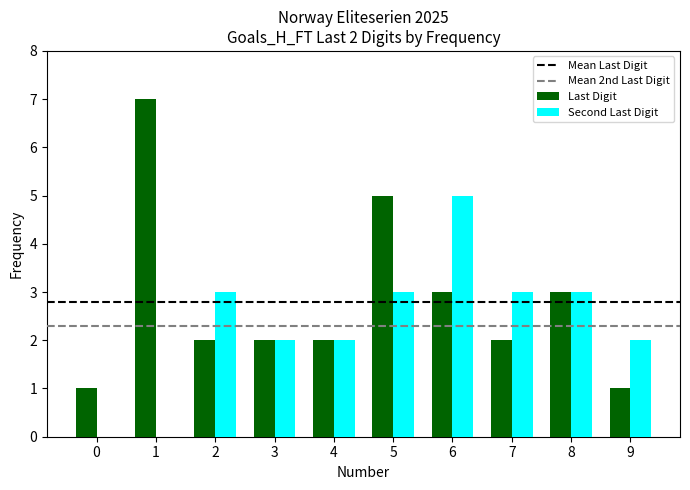

Are the bars grouped side by side (vs. stacked)?

Yes